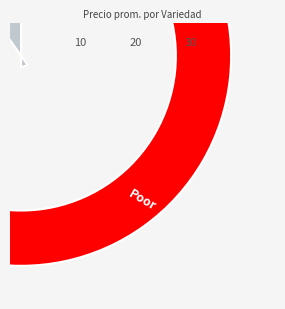

Which slice is the smallest?

Sin especificar 3a nueva